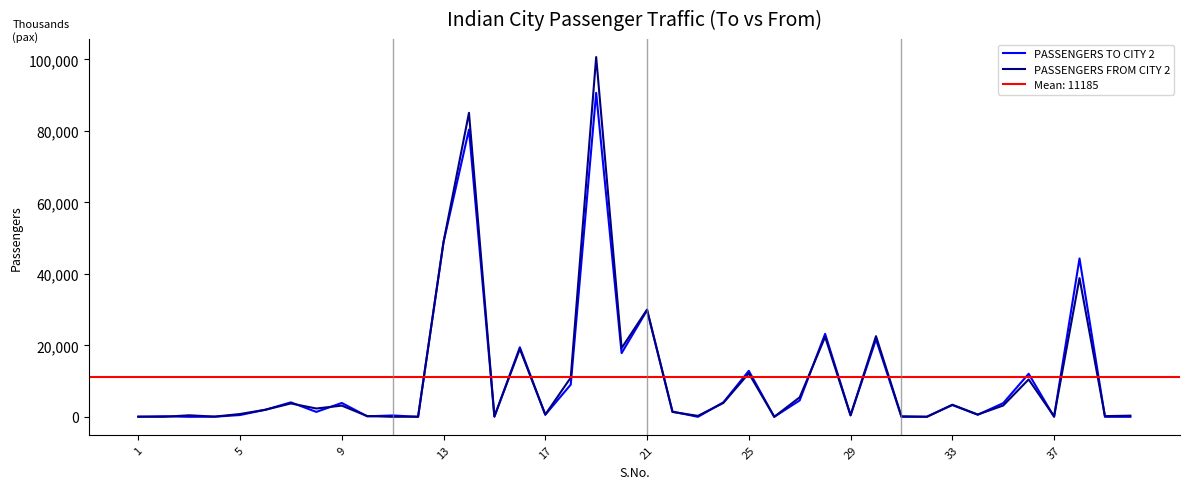

True or false: PASSENGERS FROM CITY 2 and PASSENGERS TO CITY 2 intersect in this chart.

True